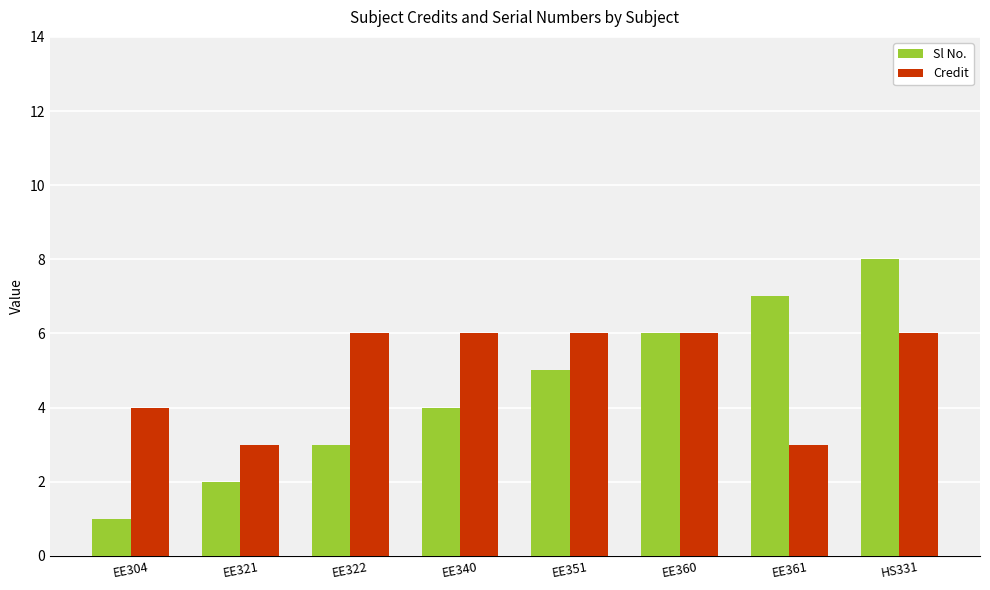

List the series in order of their overall mean, lowest first.

Sl No., Credit